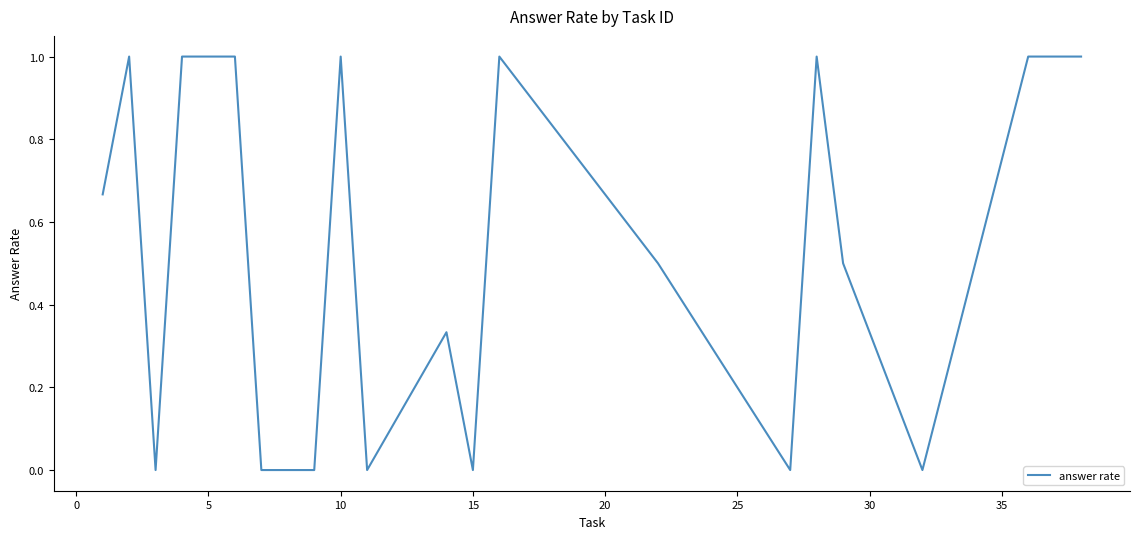

What is the difference between the maximum and minimum values?

1.0